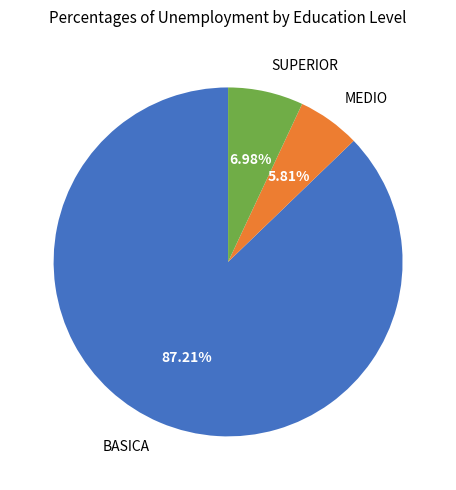

Is it true that BASICA is 76% of the pie?

False